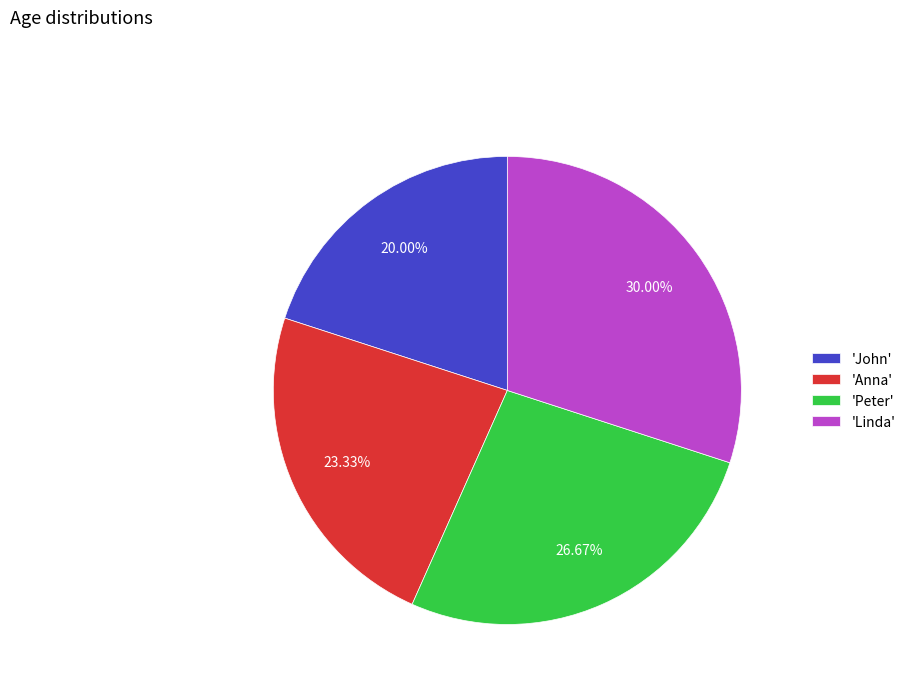

Between 'Linda' and 'John', which is larger?

'Linda'